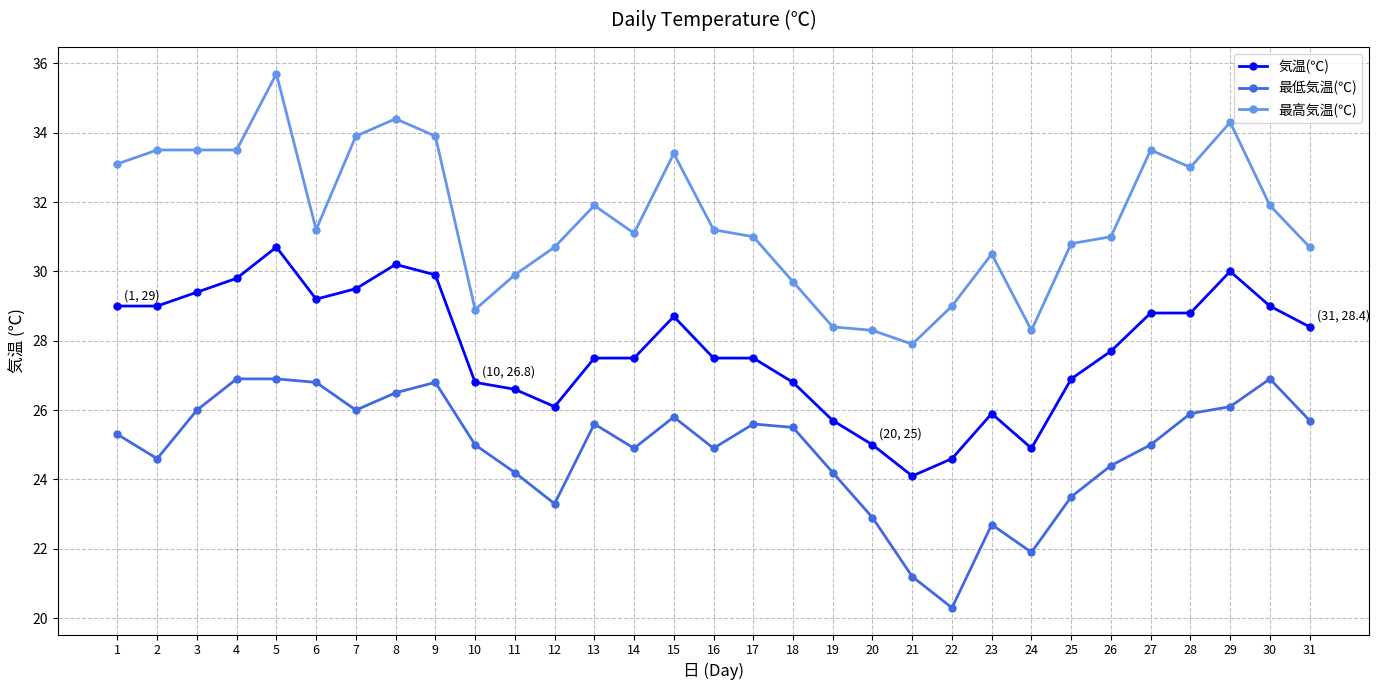

Rank the series by their maximum value, from highest to lowest.

最高気温(℃), 気温(℃), 最低気温(℃)